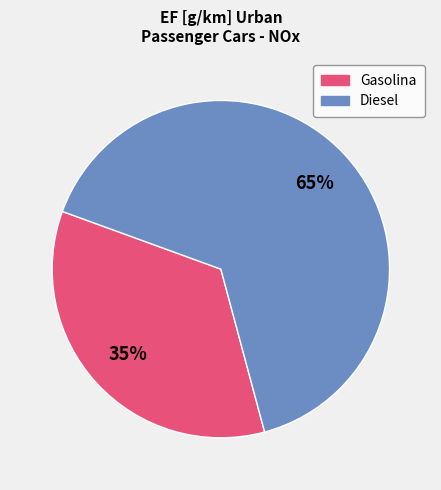

Does any single category account for the majority?

Yes